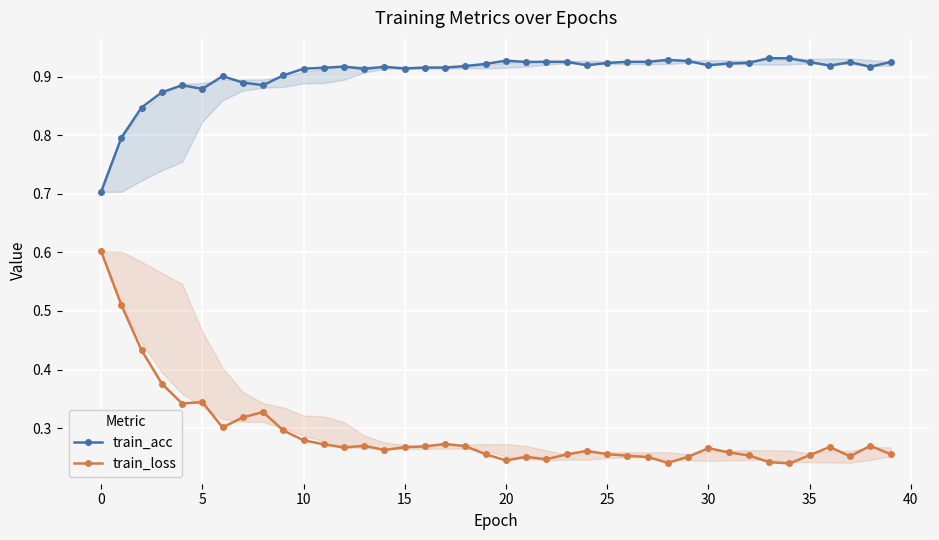

What are all the series names shown in the legend?

train_acc, train_loss